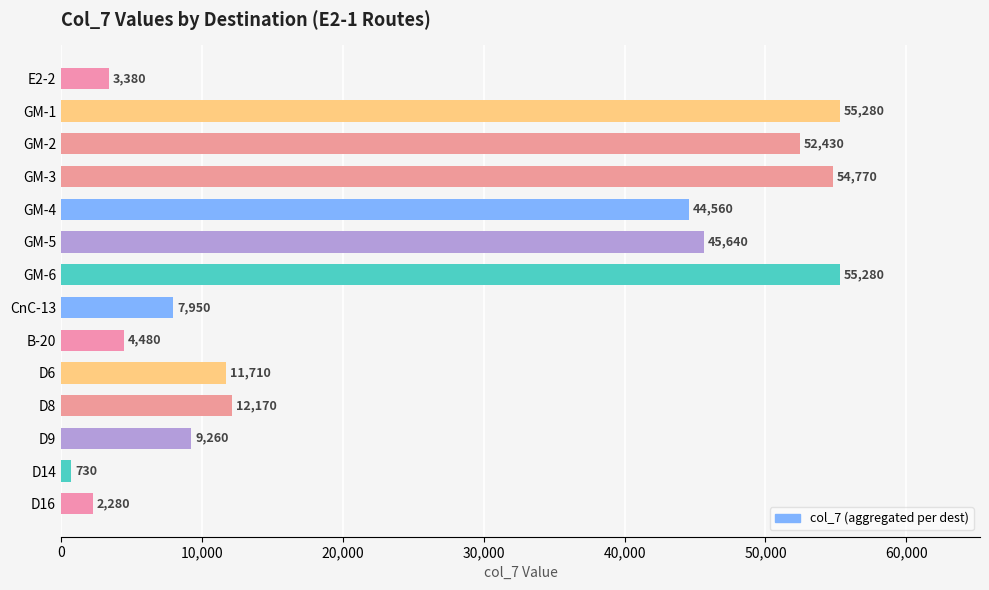

What is the change in value from GM-1 to GM-3?

-510